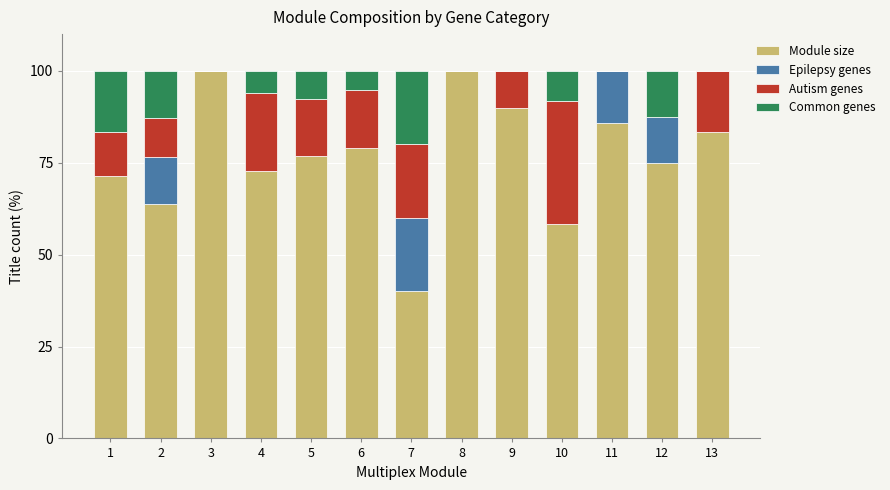

What is the total value across all series at 9?

100.0